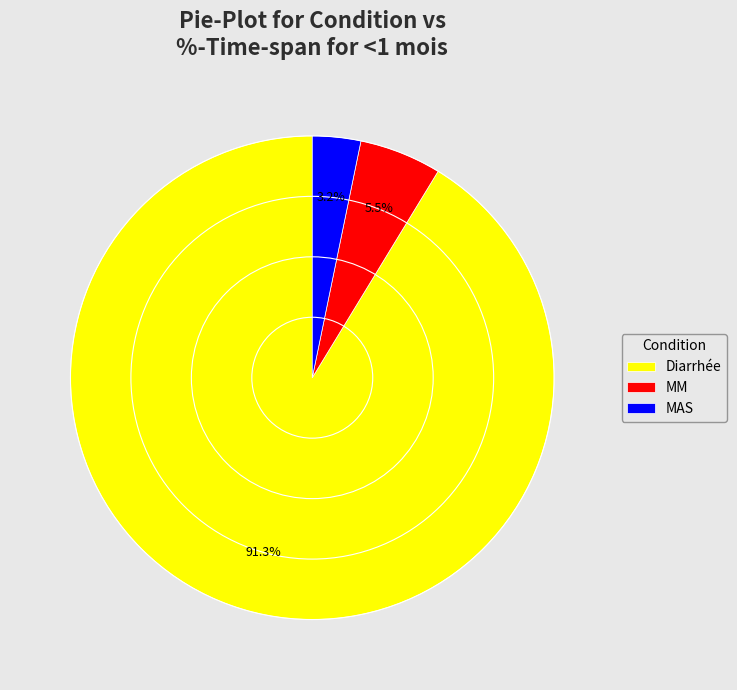

Does Diarrhée account for over 50% of the chart?

Yes